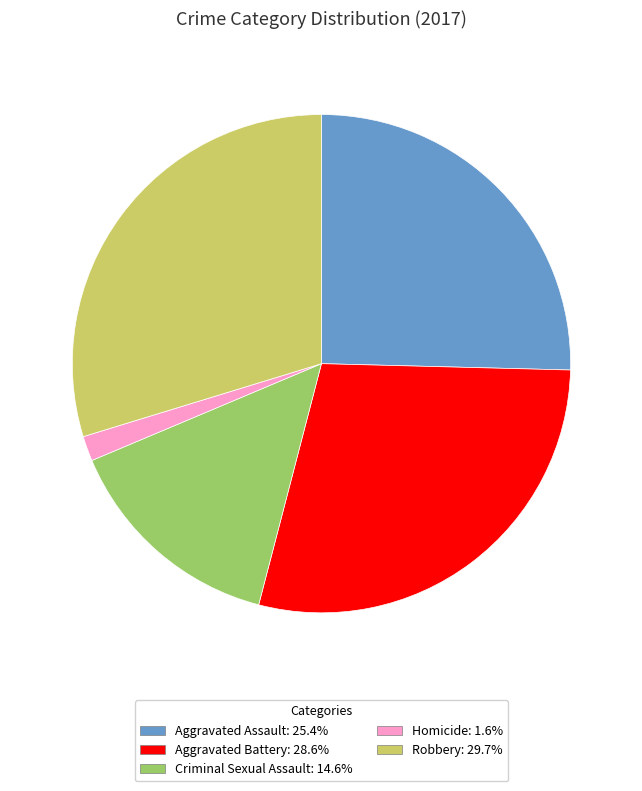

What is the largest slice in the pie chart?

Robbery